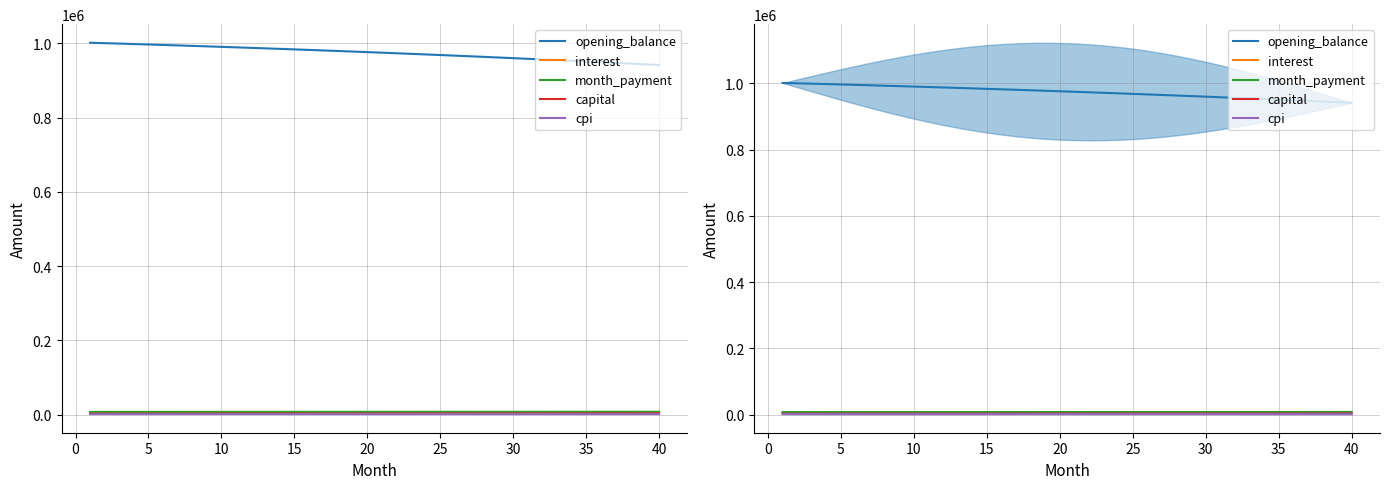

Reading left to right, transcribe all the data shown in this chart.

opening_balance: 1001500.0	1000344.3	999170.1	997977.2	996765.7	995535.2	994285.8	993017.2	991729.3	990422.0	989095.1	987748.5	986382.0	984995.6	983589.1	982162.2	980715.0	979247.1	977758.6	976249.2	974718.8	973167.2	971594.4	970000.0	968384.1	966746.4	965086.7	963405.0	961701.0	959974.7	958225.8	956454.2	954659.7	952842.2	951001.5	949137.5	947249.9	945338.6	943403.5	941444.3
interest: 4798.9	4793.3	4787.7	4782.0	4776.2	4770.3	4764.3	4758.2	4752.0	4745.8	4739.4	4733.0	4726.4	4719.8	4713.0	4706.2	4699.3	4692.2	4685.1	4677.9	4670.5	4663.1	4655.6	4647.9	4640.2	4632.3	4624.4	4616.3	4608.2	4599.9	4591.5	4583.0	4574.4	4565.7	4556.9	4548.0	4538.9	4529.7	4520.5	4511.1
month_payment: 7452.9	7464.0	7475.2	7486.4	7497.7	7508.9	7520.2	7531.5	7542.8	7554.1	7565.4	7576.8	7588.1	7599.5	7610.9	7622.3	7633.8	7645.2	7656.7	7668.2	7679.7	7691.2	7702.7	7714.3	7725.8	7737.4	7749.0	7760.7	7772.3	7784.0	7795.6	7807.3	7819.0	7830.8	7842.5	7854.3	7866.1	7877.9	7889.7	7901.5
capital: 2654.0	2670.7	2687.5	2704.5	2721.5	2738.6	2755.9	2773.3	2790.7	2808.3	2826.0	2843.8	2861.7	2879.7	2897.9	2916.1	2934.5	2953.0	2971.6	2990.3	3009.1	3028.1	3047.2	3066.4	3085.7	3105.1	3124.7	3144.3	3164.1	3184.1	3204.1	3224.3	3244.6	3265.1	3285.6	3306.3	3327.2	3348.1	3369.2	3390.4
cpi: 1498.3	1496.5	1494.7	1492.9	1491.1	1489.2	1487.3	1485.4	1483.4	1481.4	1479.4	1477.4	1475.3	1473.2	1471.0	1468.9	1466.7	1464.4	1462.2	1459.9	1457.6	1455.2	1452.8	1450.4	1447.9	1445.5	1442.9	1440.4	1437.8	1435.2	1432.5	1429.8	1427.1	1424.4	1421.6	1418.7	1415.9	1413.0	1410.1	1407.1